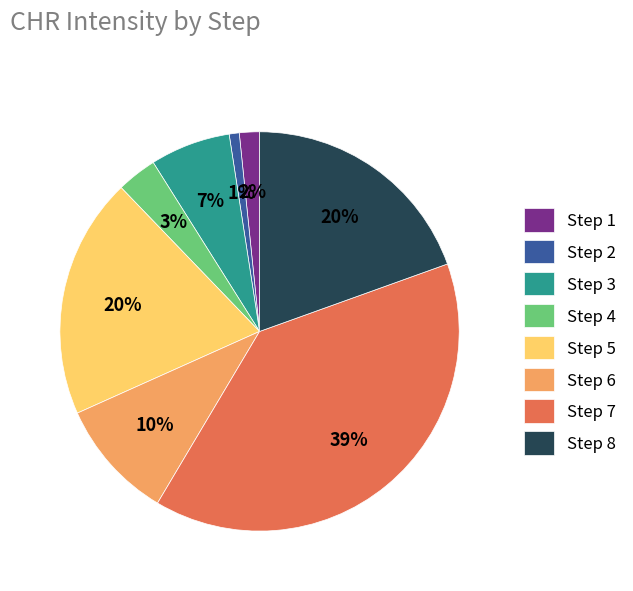

Combined, do Step 4 and Step 5 account for over 50%?

No